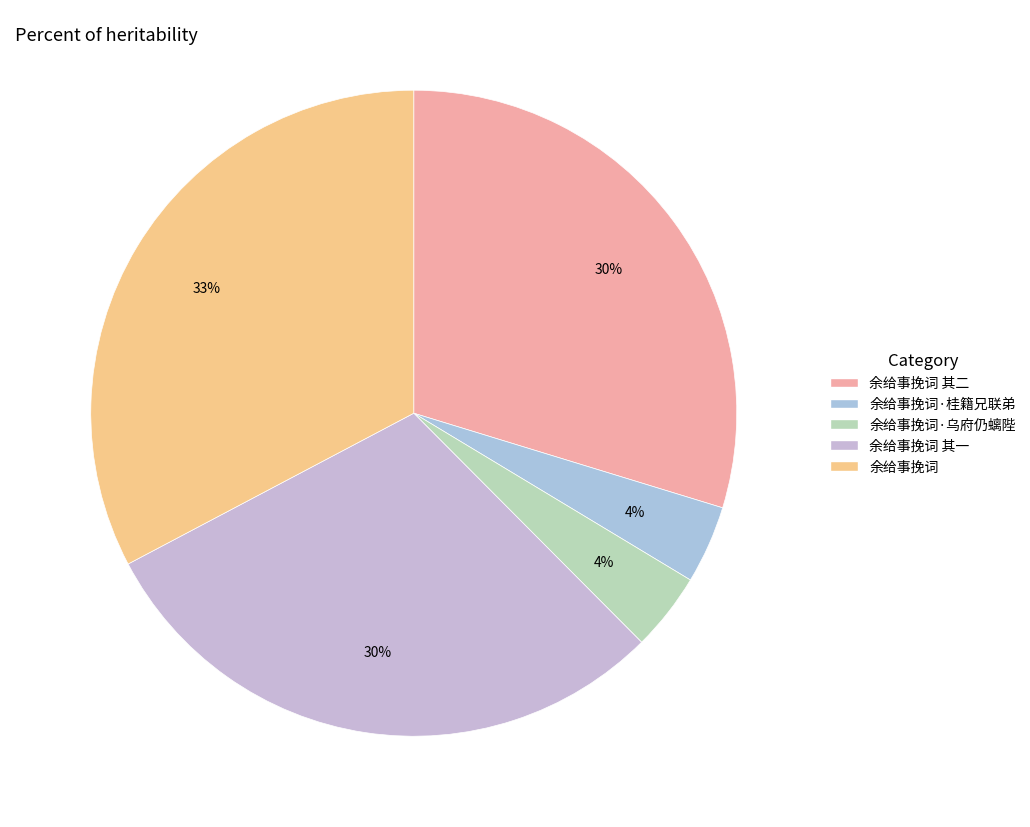

Count the number of slices in the pie.

5